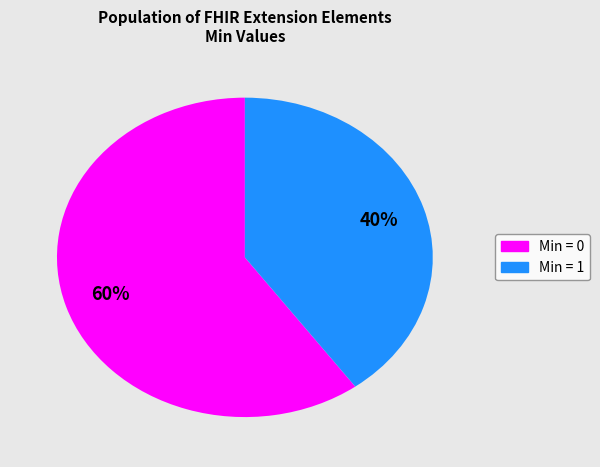

How many segments does this pie chart have?

2